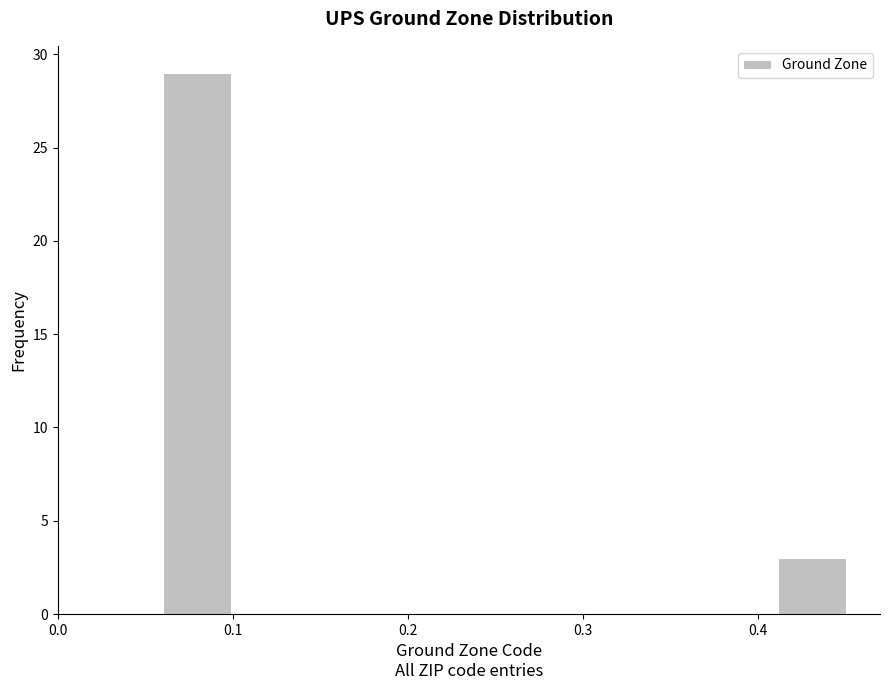

Around what value on the x-axis is the tallest bar? Give the approximate position of its centre, as read against the axis.

0.08